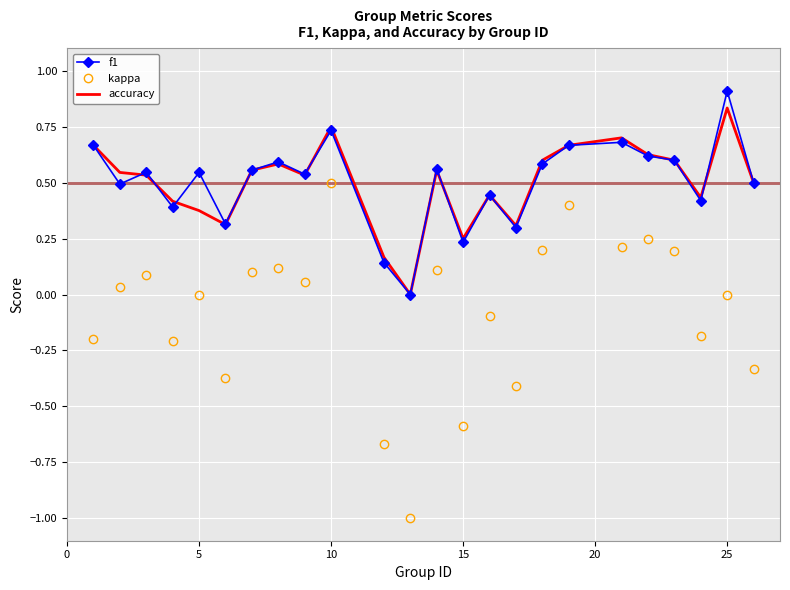

In accuracy, how many points are higher than both neighbors (excluding endpoints)?

6